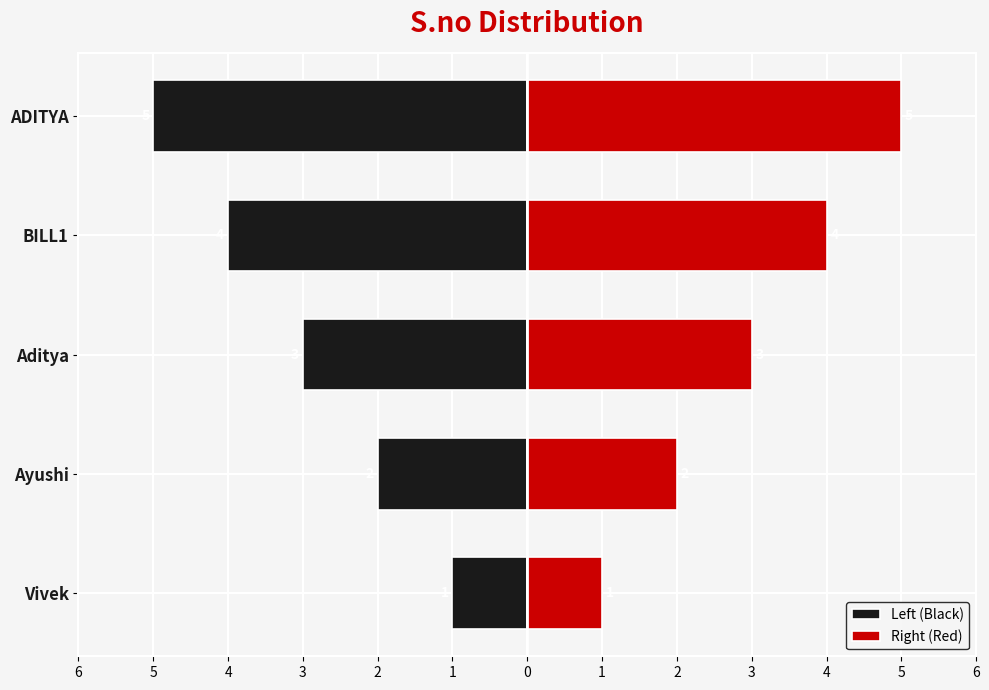

How many Left (Black) values are between -4 and -2?

3